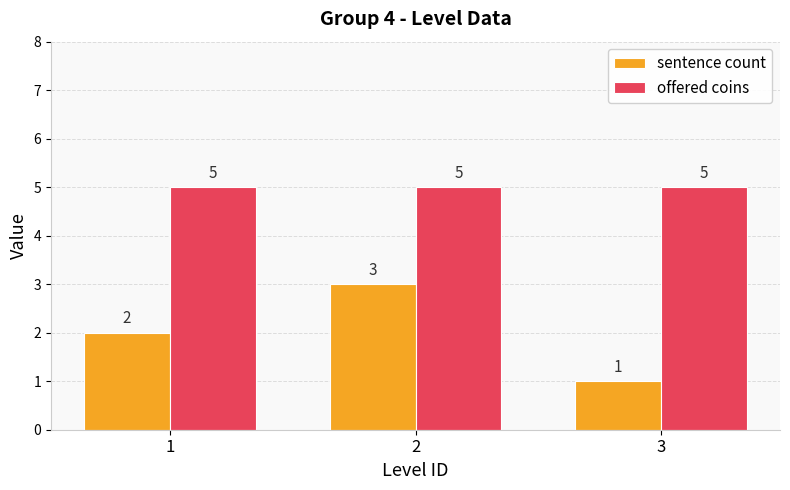

List the series in order of their peak value, lowest first.

sentence count, offered coins